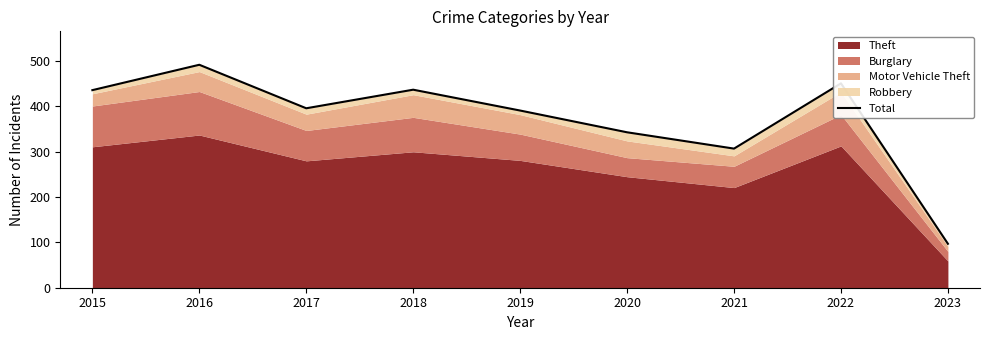

What is the change in value from 2016 to 2023?

-395